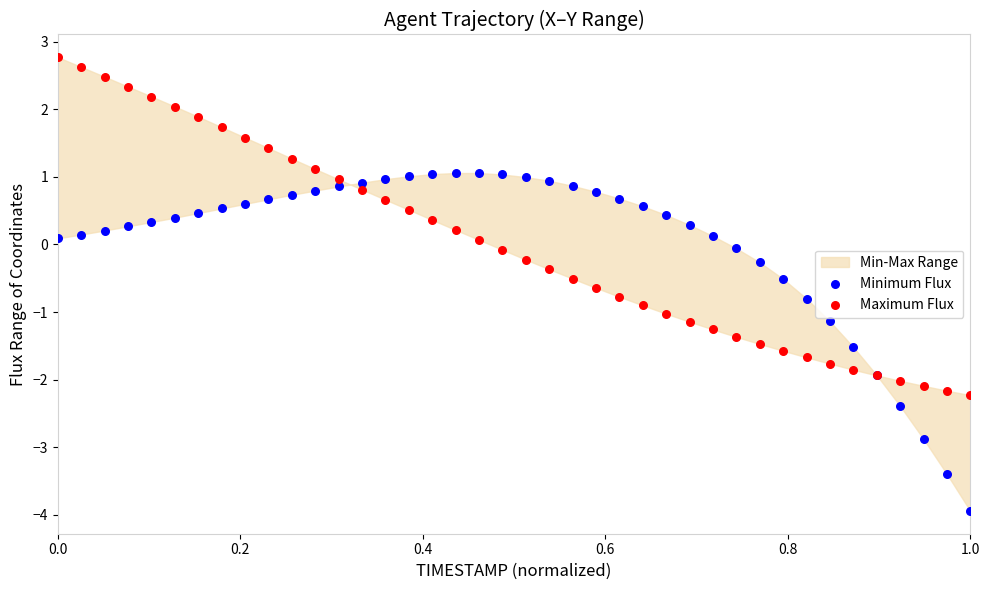

Which series reaches the minimum Y coordinate?

Minimum Flux